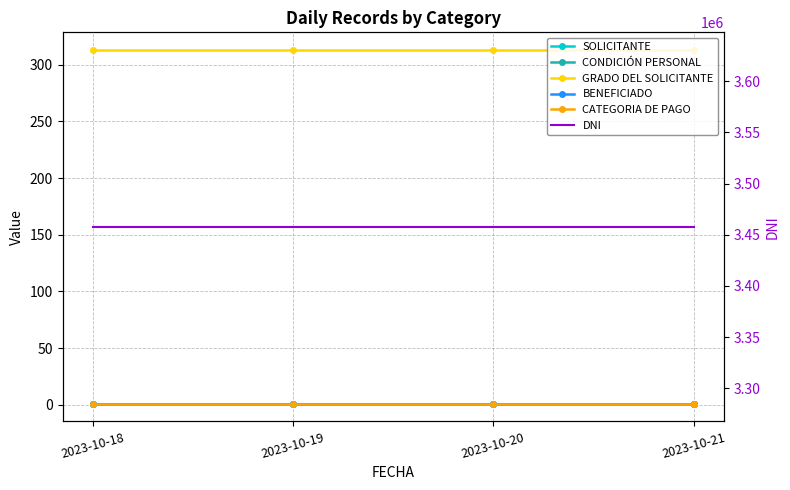

The value of CONDICIÓN PERSONAL at 2023-10-19 is 1. True or false?

True